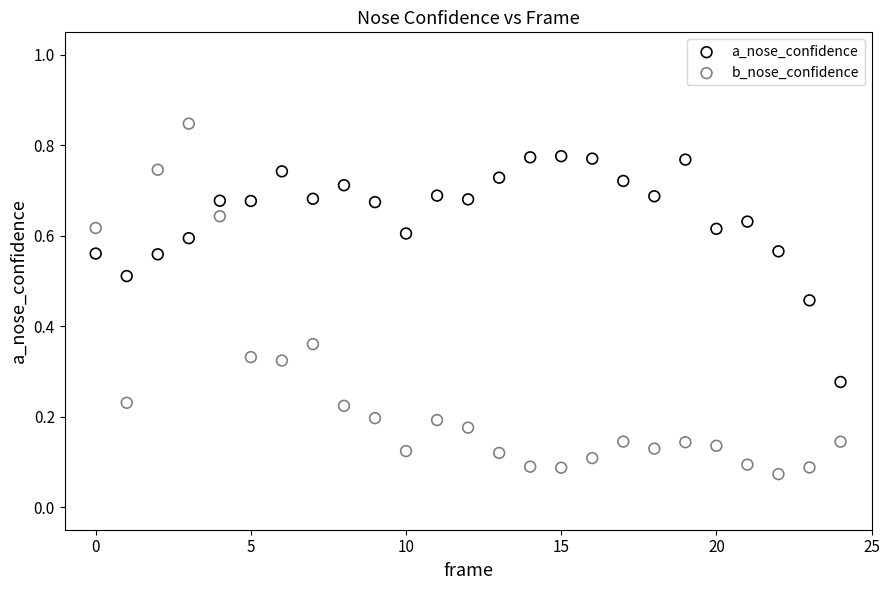

What are all the series names shown in the legend?

a_nose_confidence, b_nose_confidence